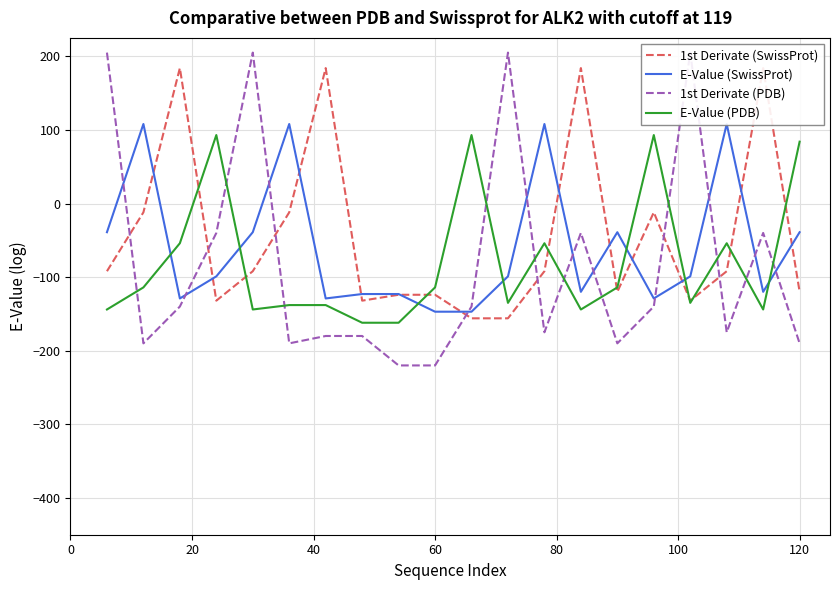

Reading left to right, transcribe all the data shown in this chart.

1st Derivate (SwissProt): -92	-12	184	-132	-92	-12	184	-132	-124	-124	-156	-156	-92	184	-120	-12	-132	-92	184	-120
E-Value (SwissProt): -39	108	-129	-99	-39	108	-129	-123	-123	-147	-147	-99	108	-120	-39	-129	-99	108	-120	-39
1st Derivate (PDB): 205	-190	-140	-40	205	-190	-180	-180	-220	-220	-140	205	-175	-40	-190	-140	205	-175	-40	-190
E-Value (PDB): -144	-114	-54	93	-144	-138	-138	-162	-162	-114	93	-135	-54	-144	-114	93	-135	-54	-144	84